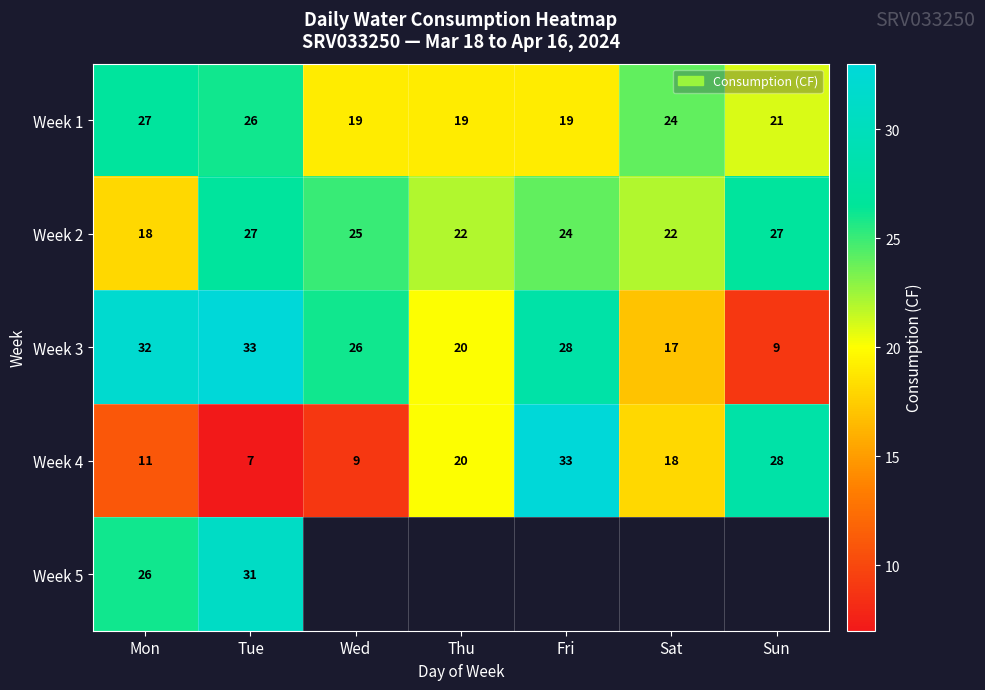

What is the sum of all Week 2 values?

165